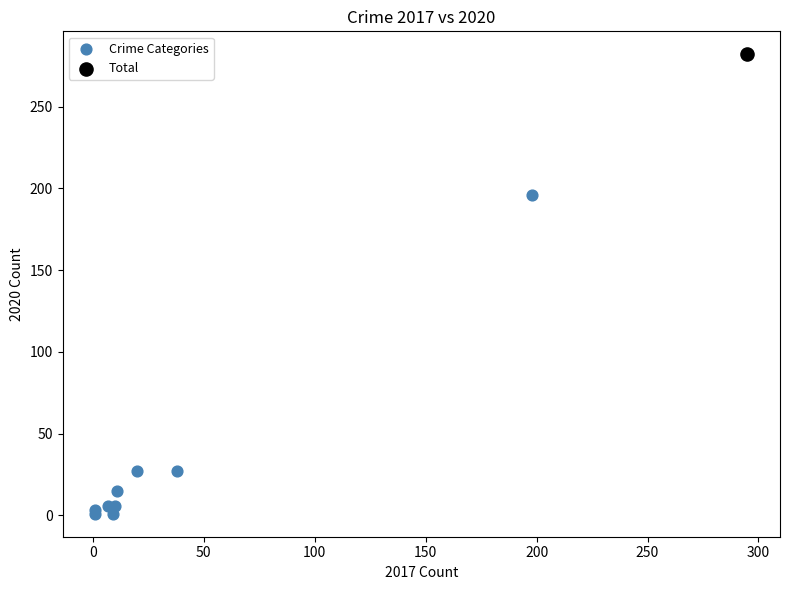

What are all the series names shown in the legend?

Crime Categories, Total